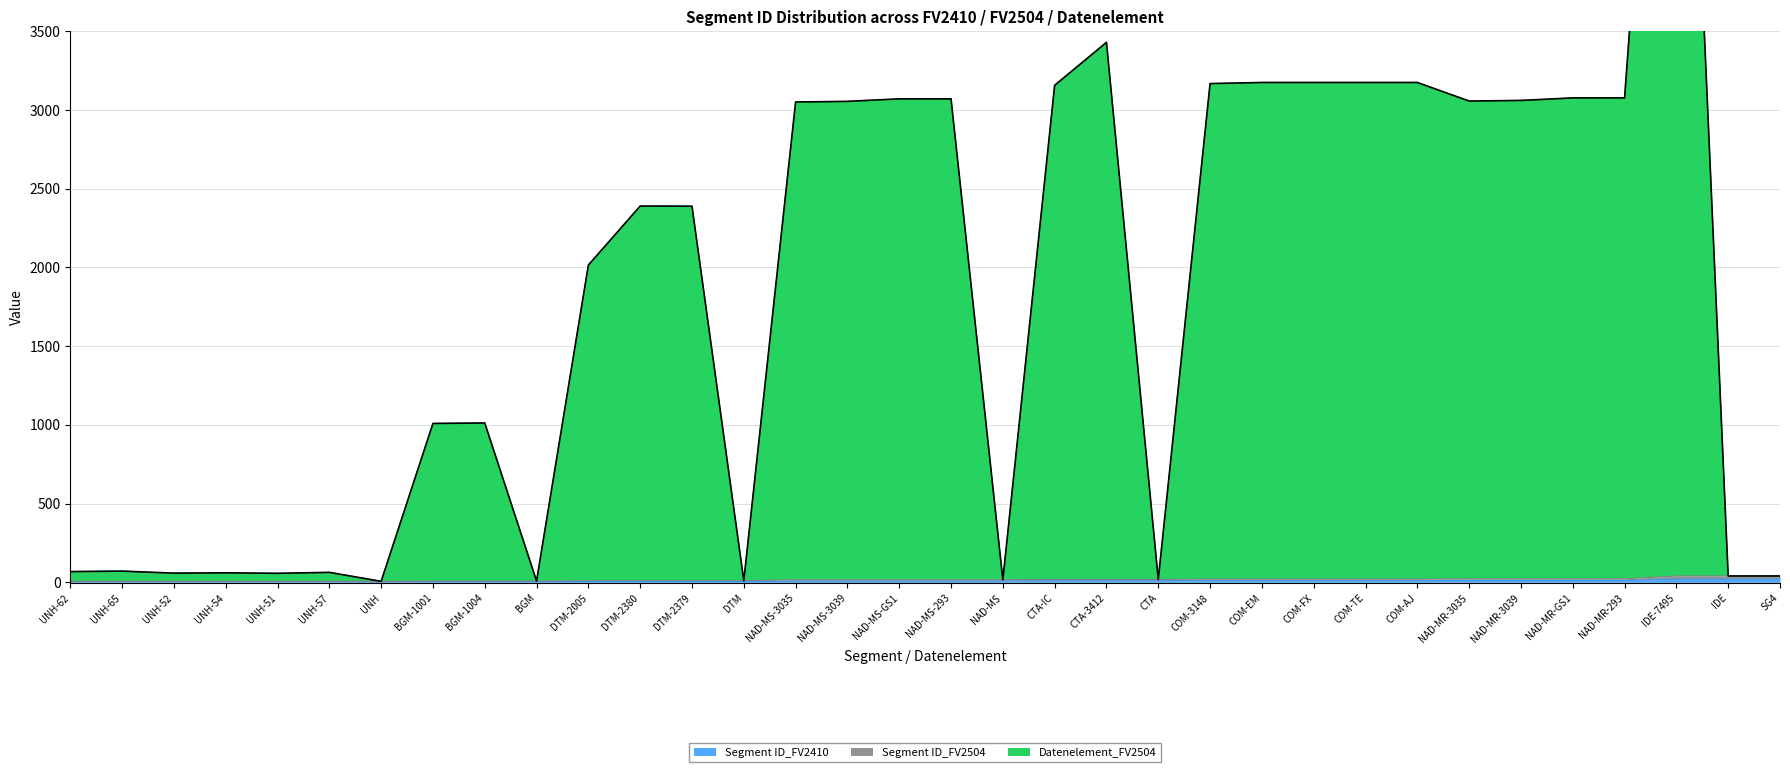

Reading left to right, transcribe all the data shown in this chart.

Segment ID_FV2410: 3	3	3	3	3	3	3	4	4	4	5	5	5	5	8	8	8	8	8	9	9	9	10	10	10	10	10	11	11	11	11	20	20	20
Segment ID_FV2504: 6	6	6	6	6	6	6	8	8	8	10	10	10	10	16	16	16	16	16	18	18	18	20	20	20	20	20	22	22	22	22	40	40	40
Datenelement_FV2504: 68	71	58	60	57	63	6	1009	1012	8	2015	2390	2389	10	3051	3055	3071	3071	16	3157	3430	18	3168	3175	3175	3175	3175	3057	3061	3077	3077	7535	40	40